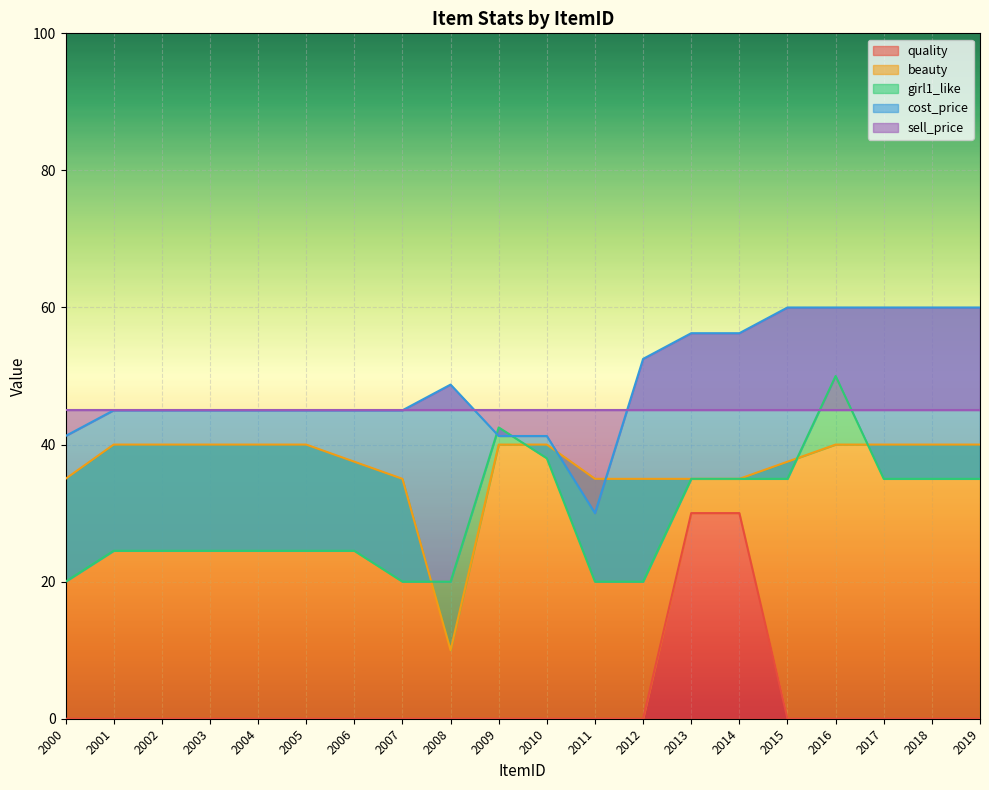

Which category has the highest value in the girl1_like series?

2016